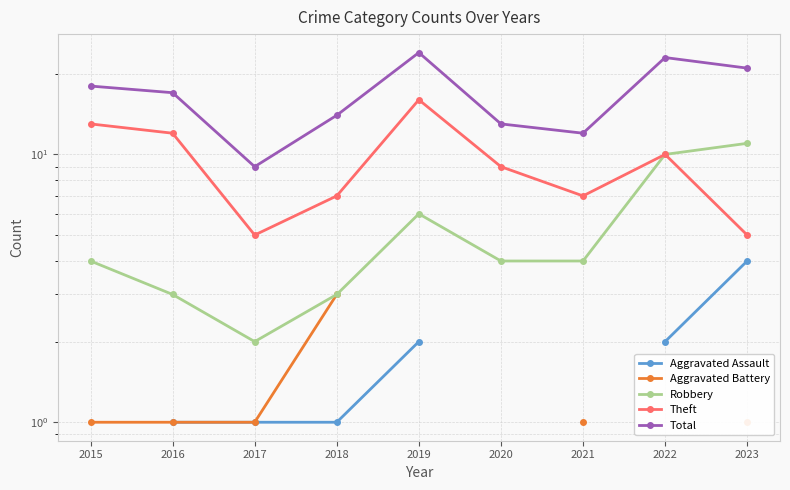

How many interior local valleys does the Robbery series have?

1